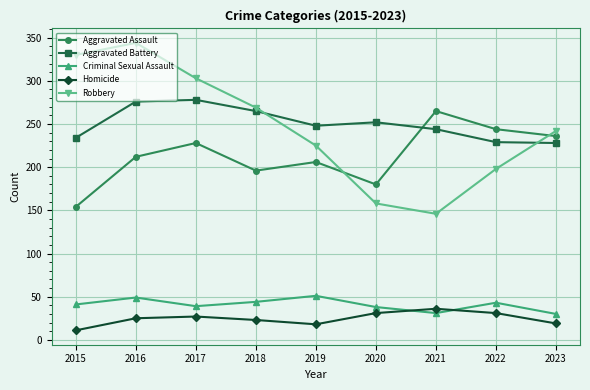

What is the value of the Robbery point at the 6th from the left?

158